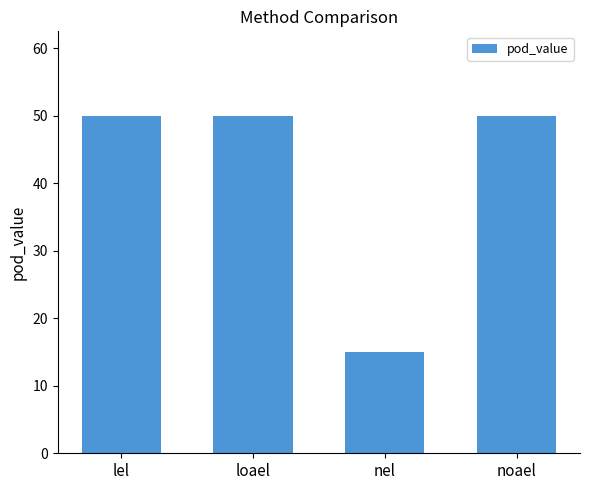

What is the greatest value displayed?

50